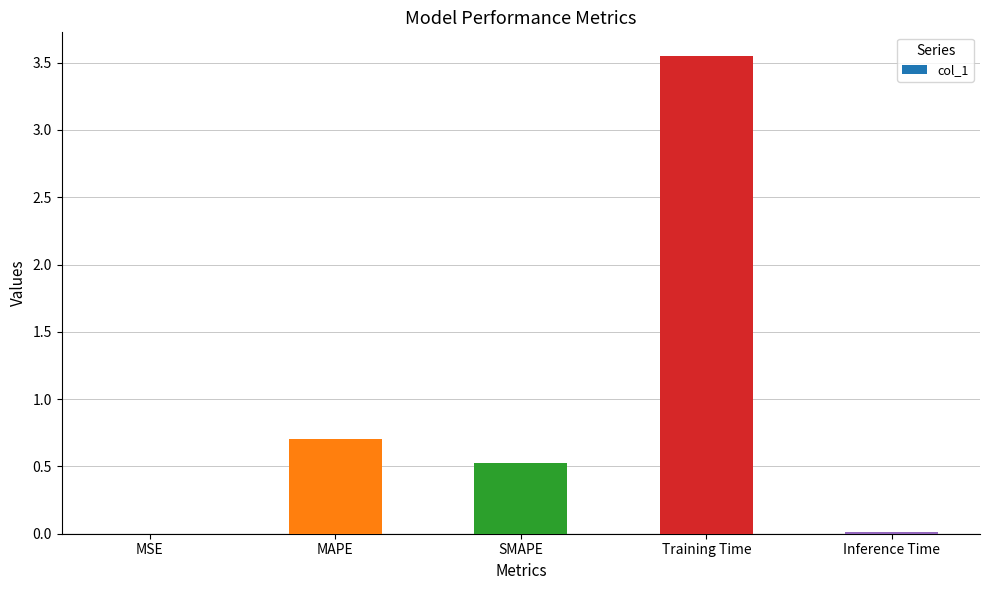

The value at MAPE is 0.7. True or false?

True